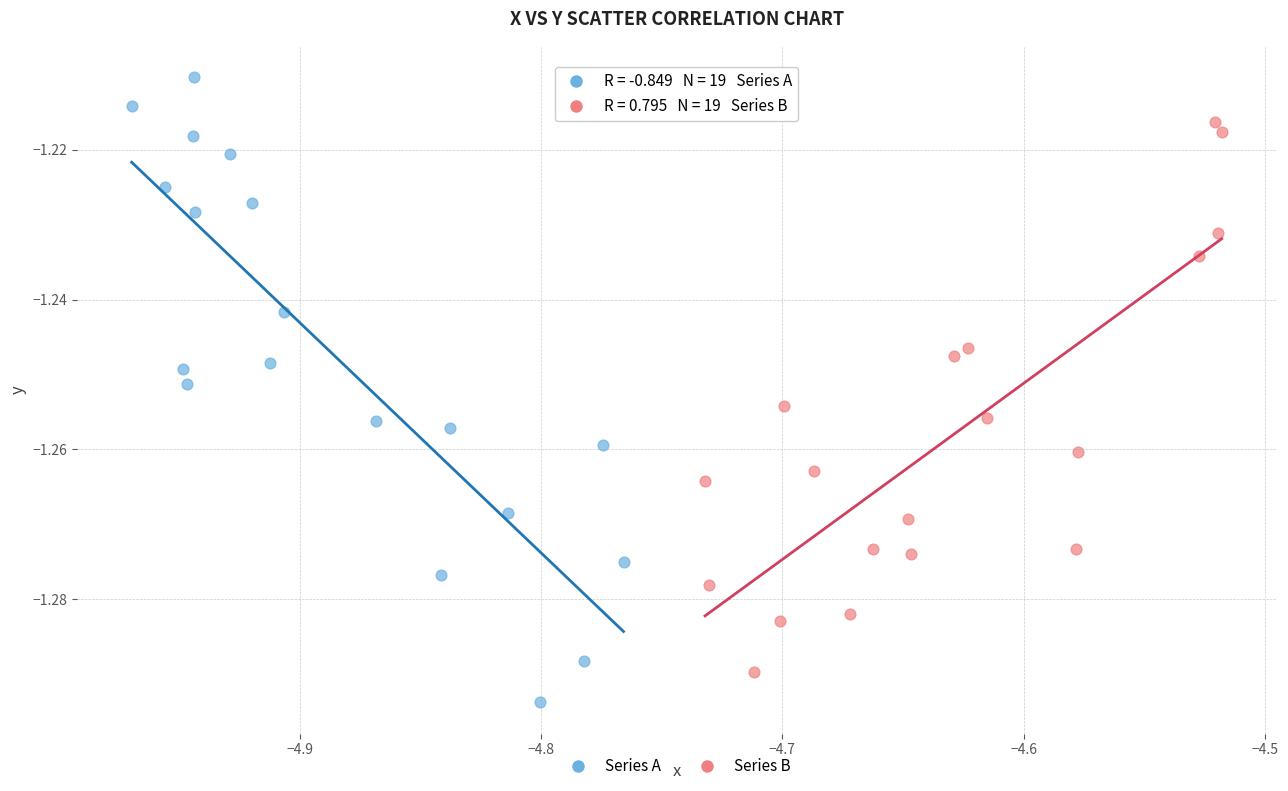

Which series has the largest Y range (max minus min)?

Series A